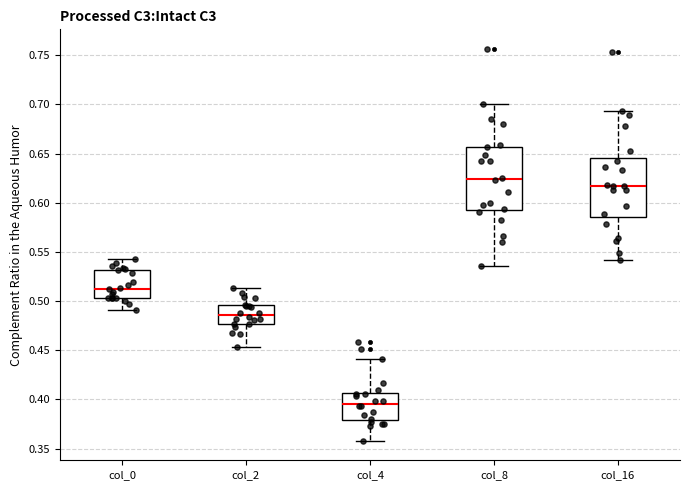

Reading left to right, read every box against the y-axis: the position of its median line, the range the box covers, and the ends of its whiskers. The values are not printed on the chart, so give them approximately, as read against the axis.

col_0: median 0.510, box 0.505 to 0.530, whiskers 0.490 to 0.545
col_2: median 0.485, box 0.475 to 0.495, whiskers 0.455 to 0.515
col_4: median 0.395, box 0.380 to 0.405, whiskers 0.360 to 0.440
col_8: median 0.625, box 0.595 to 0.655, whiskers 0.535 to 0.700
col_16: median 0.615, box 0.585 to 0.645, whiskers 0.540 to 0.695